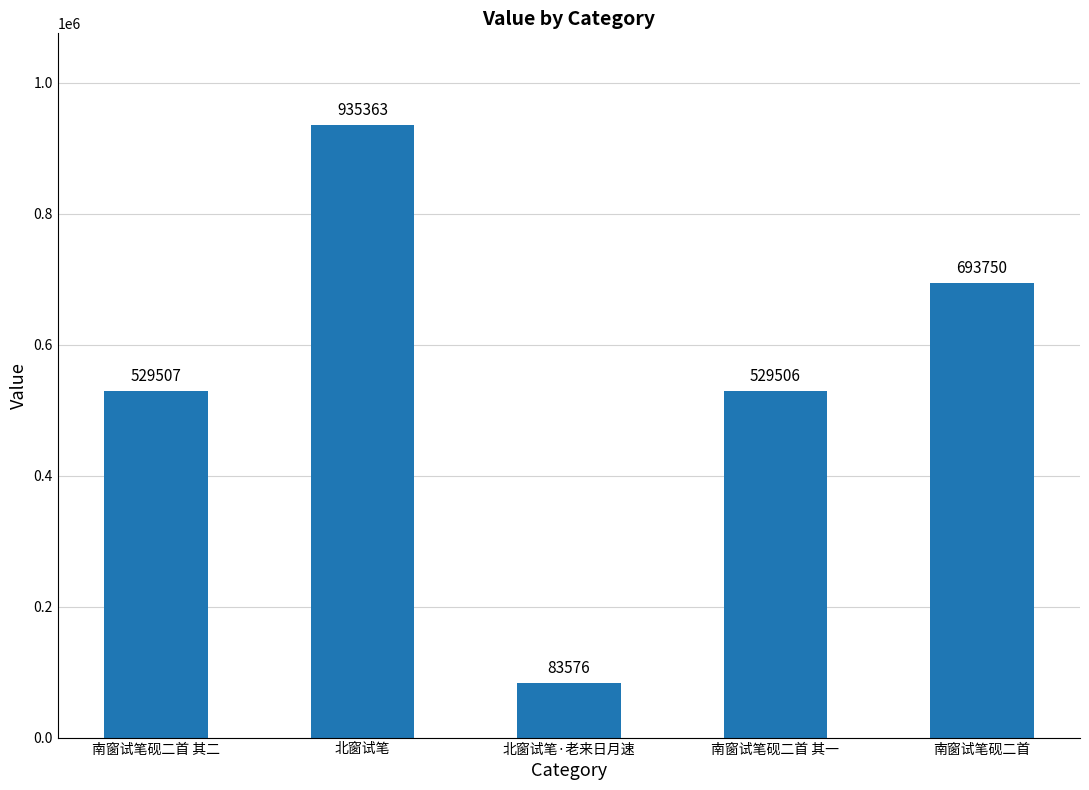

What is the ratio of the value at 北窗试笔·老来日月速 to the value at 北窗试笔?

0.1